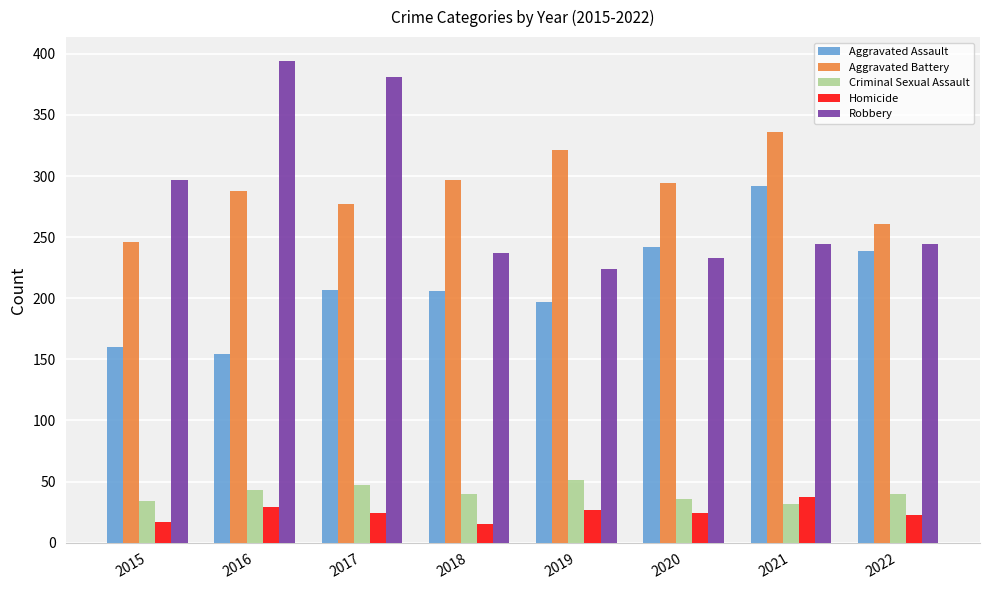

What is the highest value of the Aggravated Battery series?

336